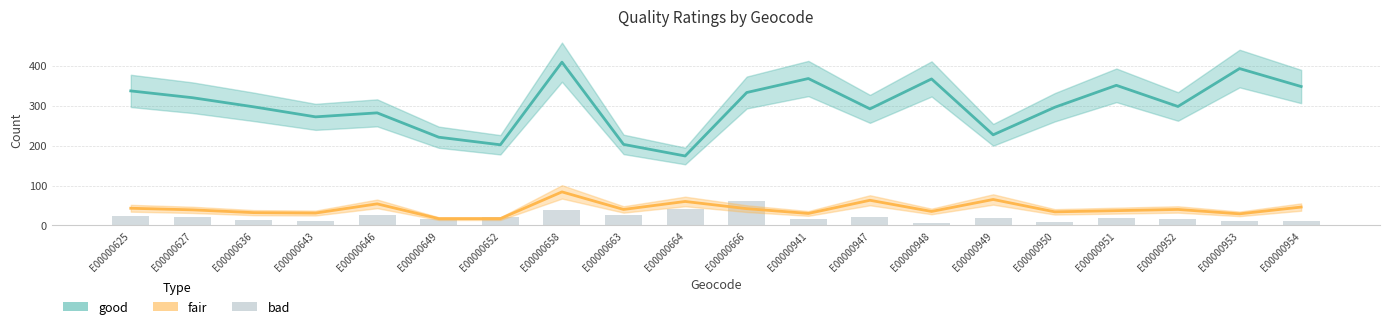

How many values in the bad series are below 18?

9